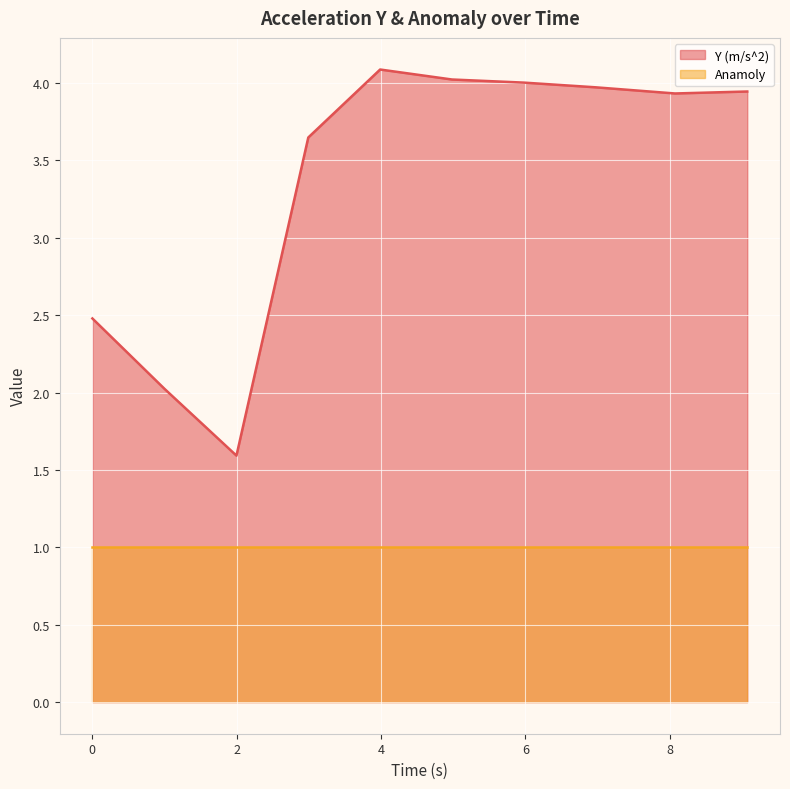

List the series in order of their overall mean, highest first.

Y (m/s^2), Anamoly